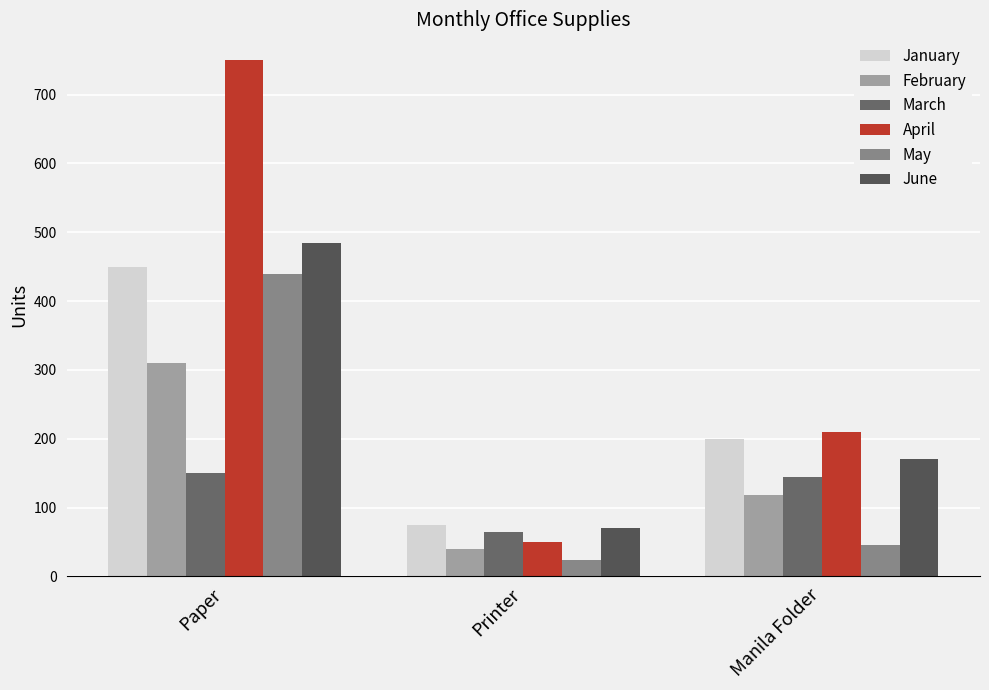

Reading right to left, list all the values displayed in this chart.

January: Manila Folder=200	Printer=75	Paper=450
February: Manila Folder=118	Printer=40	Paper=310
March: Manila Folder=145	Printer=65	Paper=150
April: Manila Folder=210	Printer=50	Paper=750
May: Manila Folder=45	Printer=24	Paper=440
June: Manila Folder=170	Printer=71	Paper=485